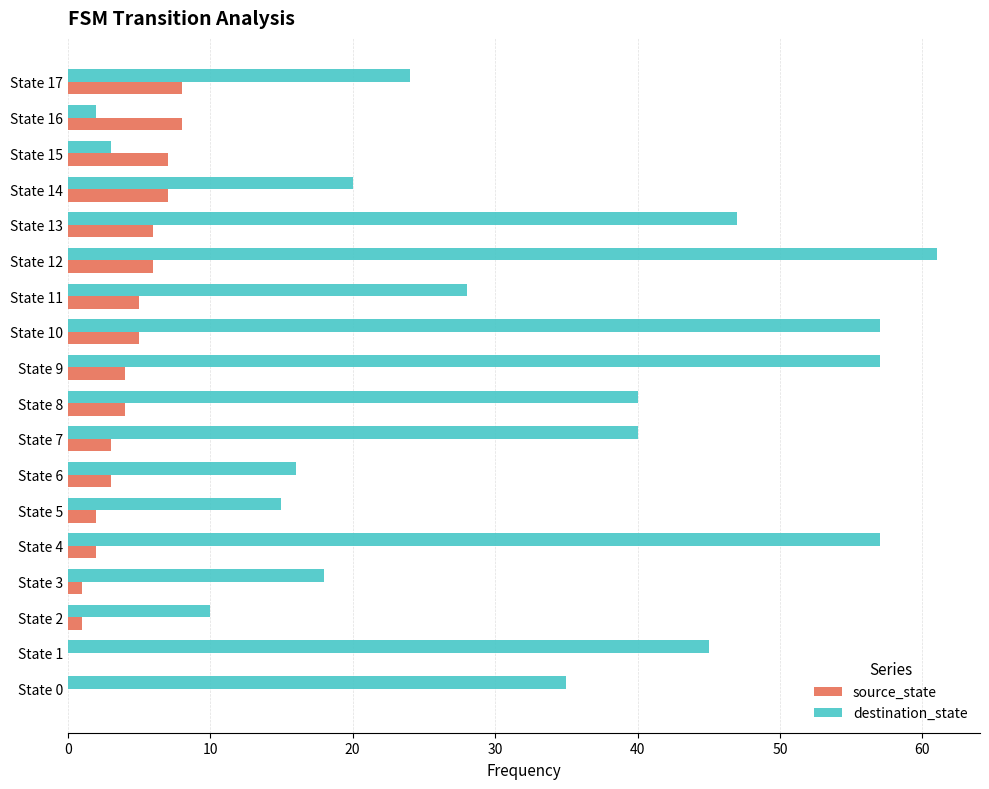

What is the sum of all destination_state values?

575